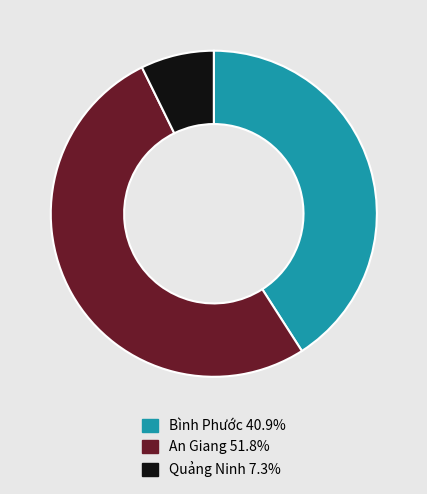

What is the smallest slice in the pie chart?

Quảng Ninh